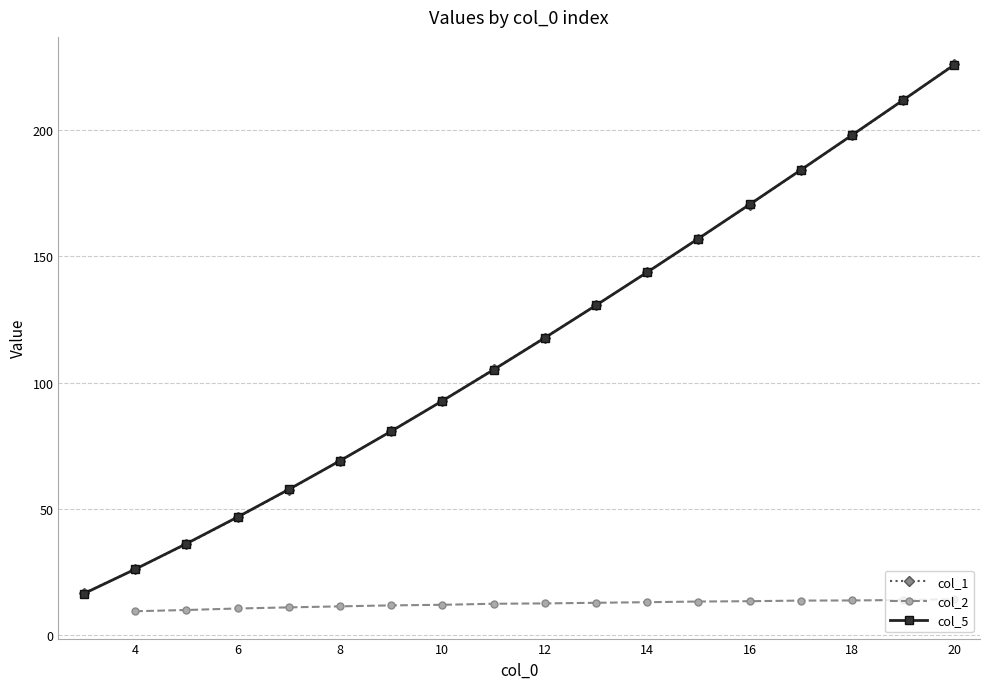

Where is col_5 nearest to the value 121?

12